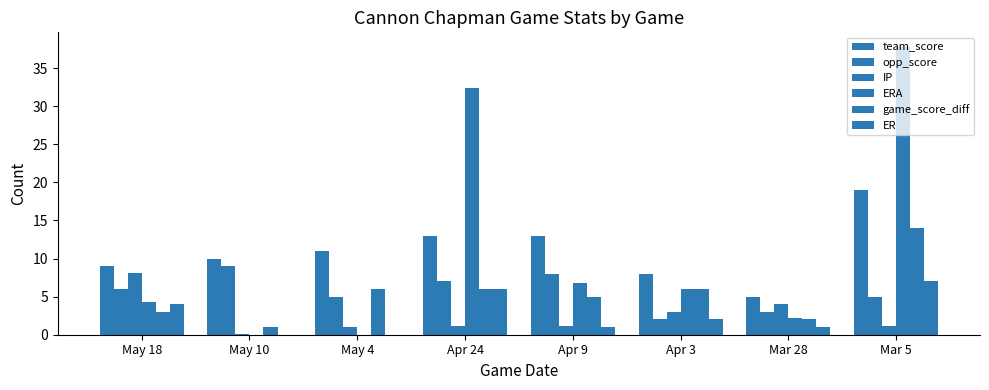

Are the bars horizontal?

No